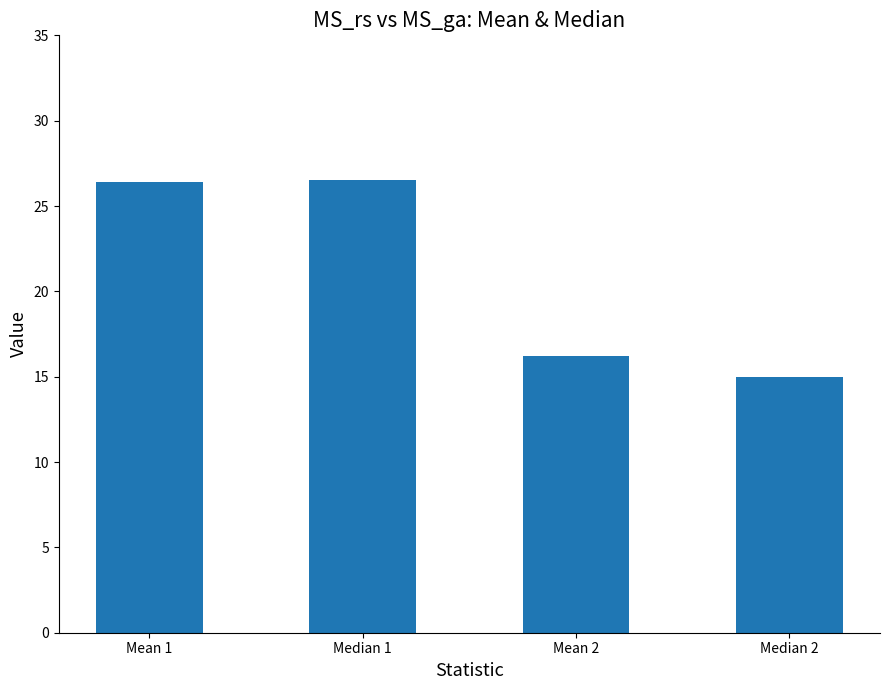

What is the greatest value displayed?

26.5